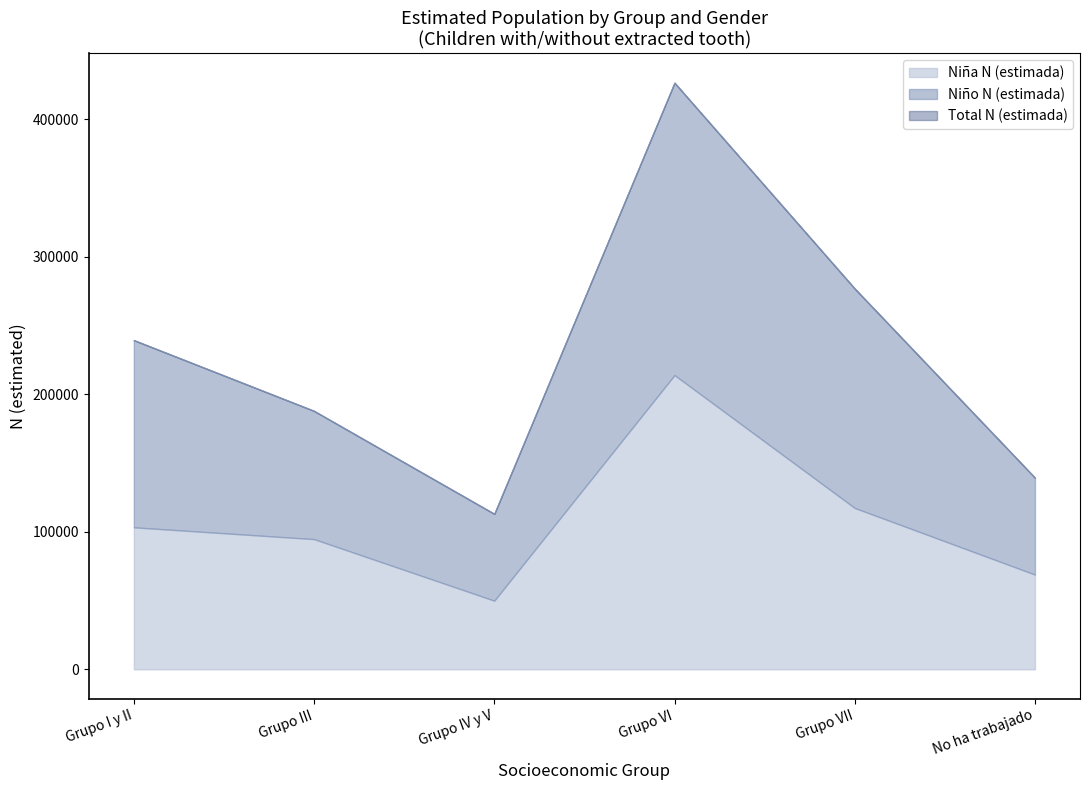

Reading left to right, transcribe all the data shown in this chart.

Nina_N_estimada: 103260	94681	49925	213966	117342	68895
Nino_N_estimada: 136117	93246	63137	212606	159540	70454
Total_N_estimada: 239377	187927	113062	426572	276881	139349